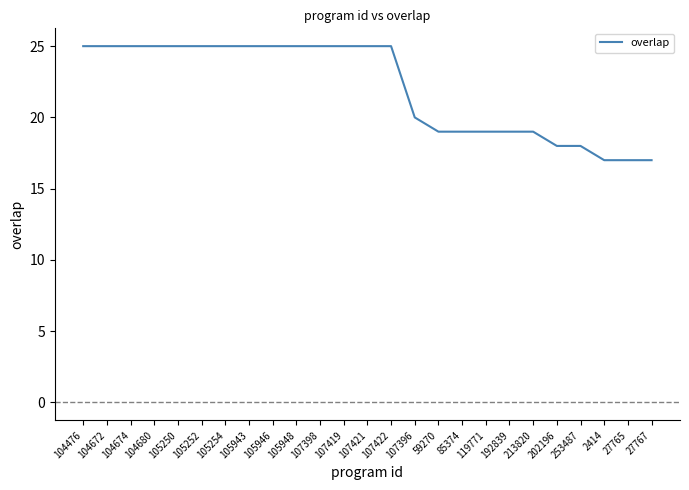

The value at 213820 is 27. True or false?

False